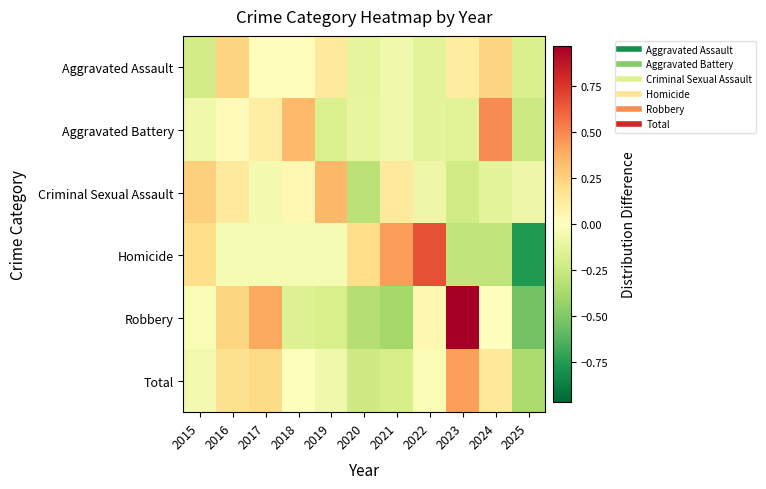

At which category is the sum across all series the highest?

2023